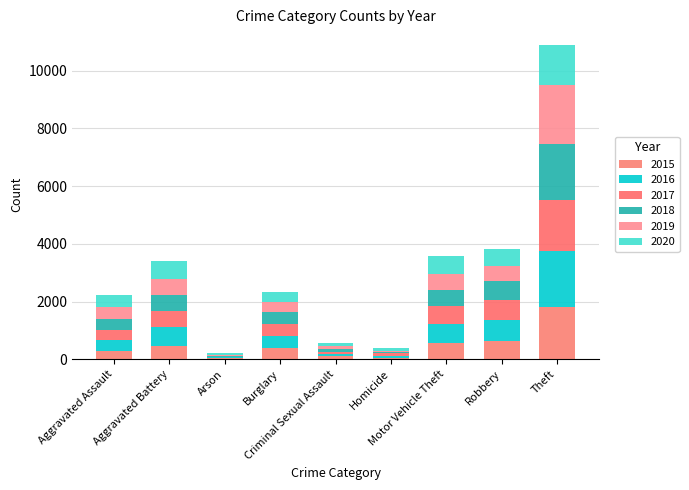

How many data points does each series have?

9